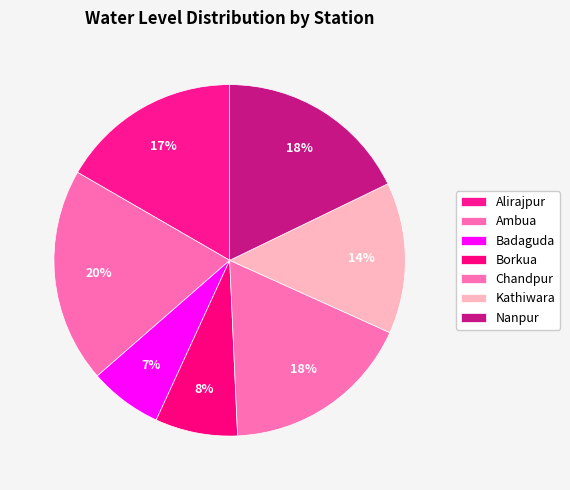

What is the ratio of the value at Borkua to the value at Badaguda?

1.1